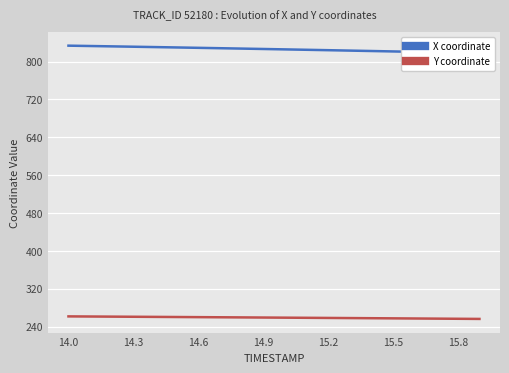

The value of Y coordinate at 14.3 is 261.0. True or false?

True